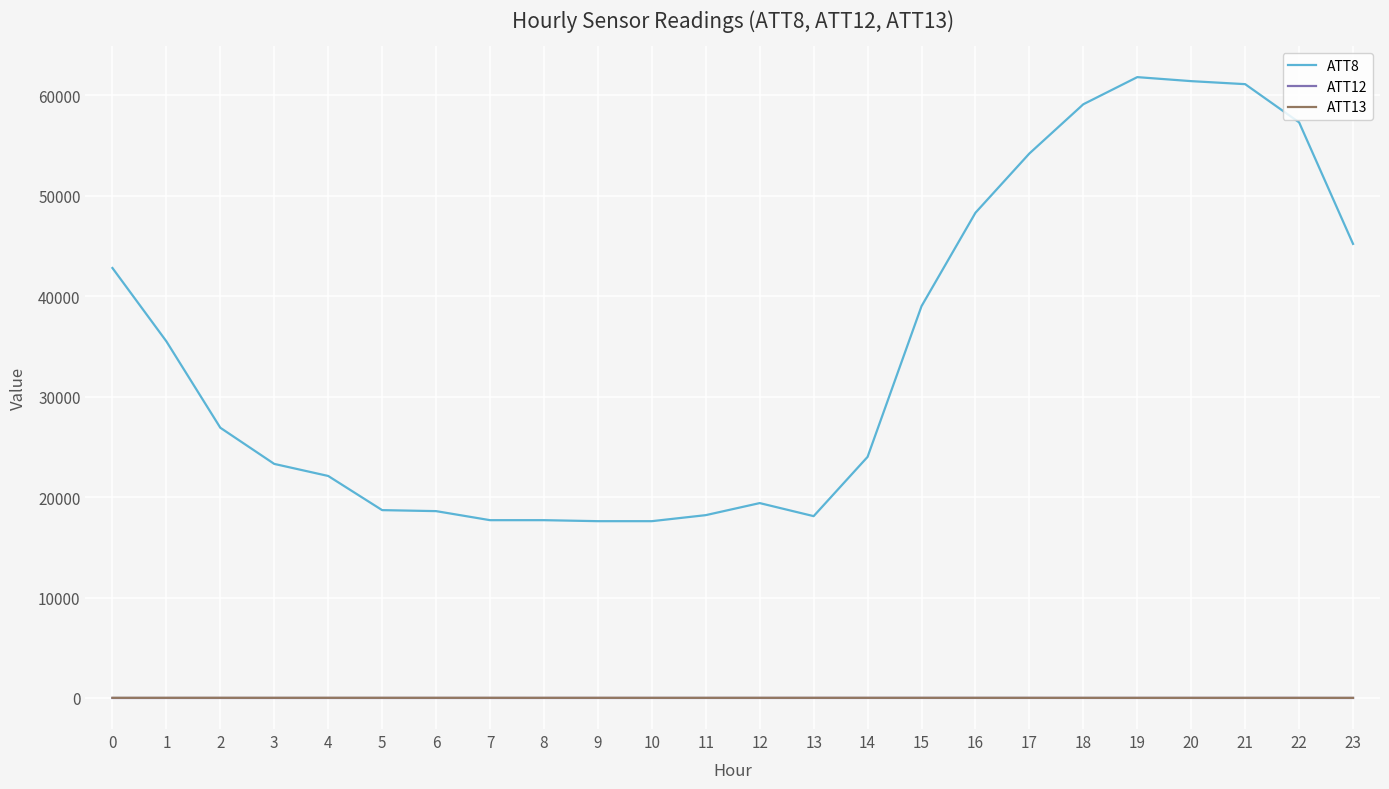

Is the value of ATT8 at 11 greater than the value of ATT13 at 8?

Yes